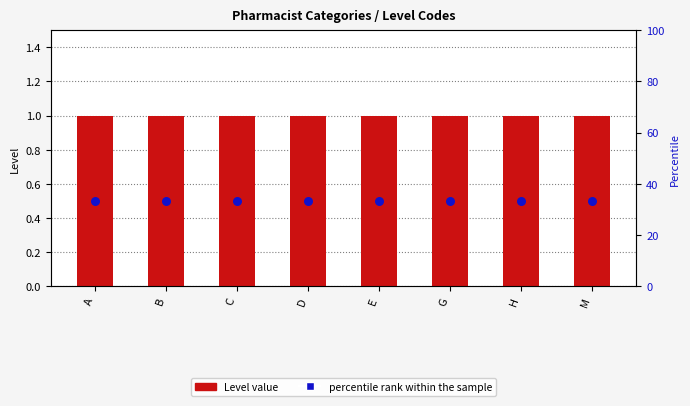

What are all the series names shown in the legend?

Level value, percentile rank within the sample